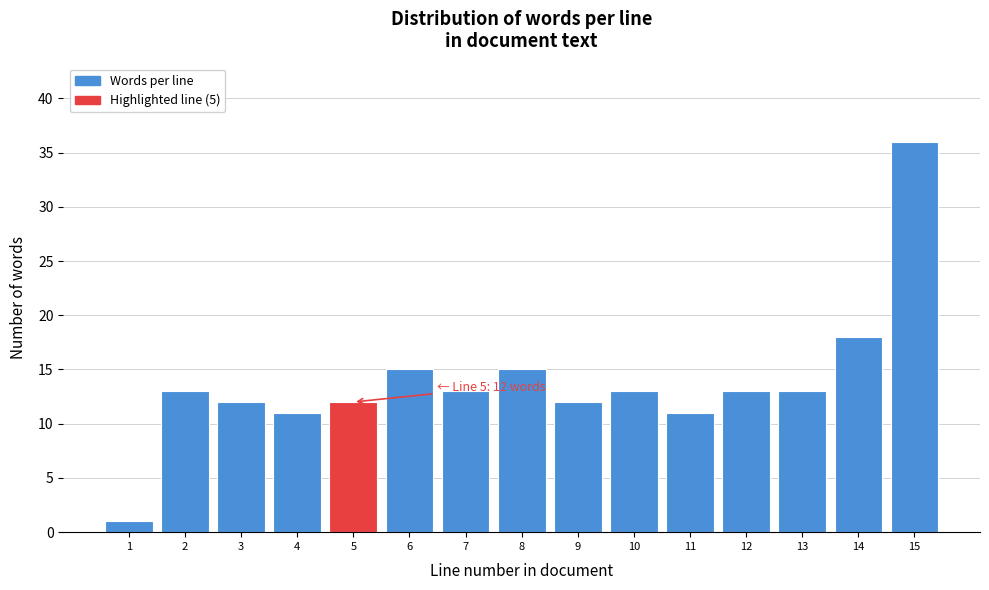

Reading right to left, what are all the values shown in this chart?

15=36	14=18	13=13	12=13	11=11	10=13	9=12	8=15	7=13	6=15	5=12	4=11	3=12	2=13	1=1